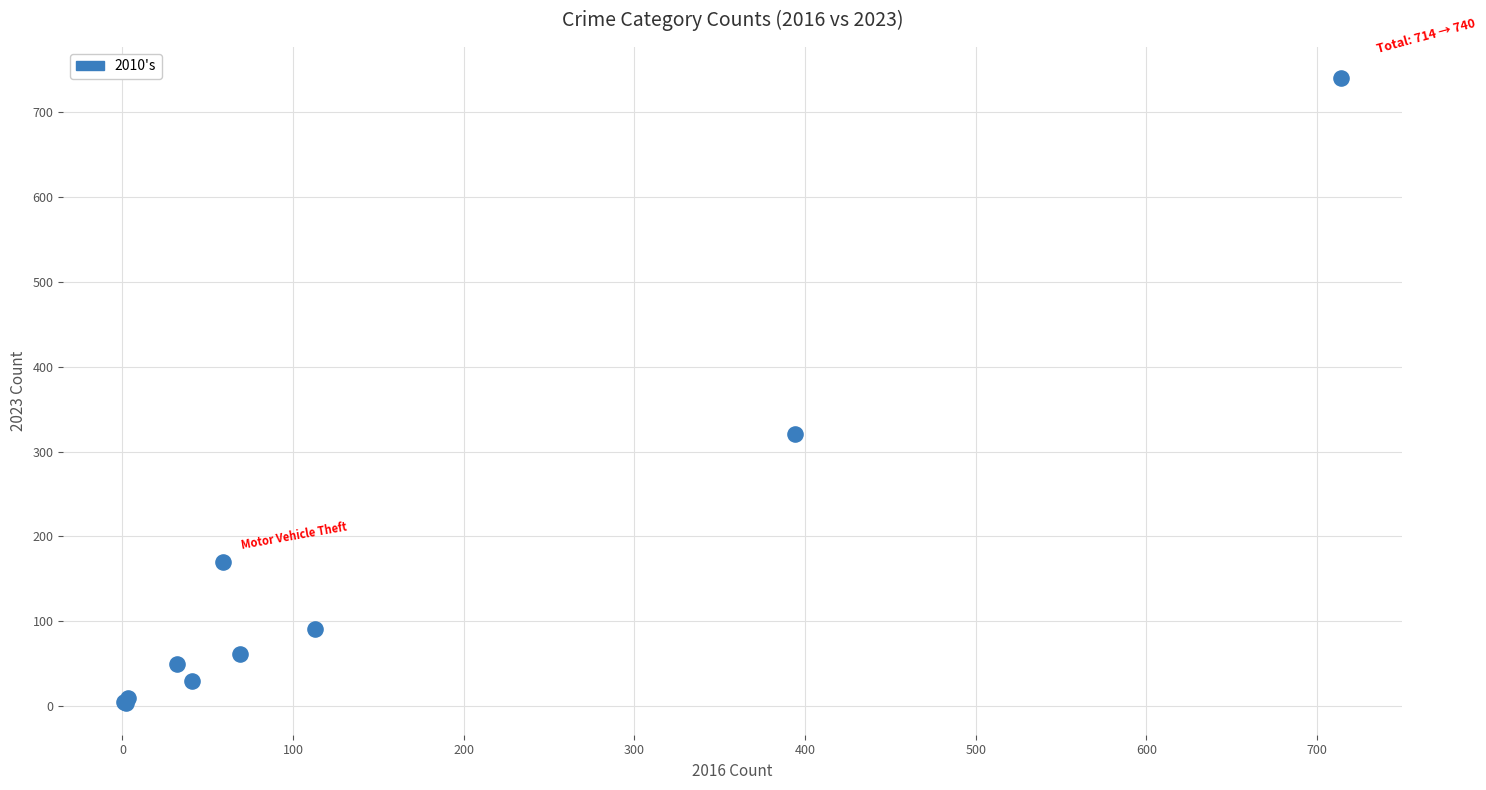

What Y value in the scatter plot is closest to 371?

321